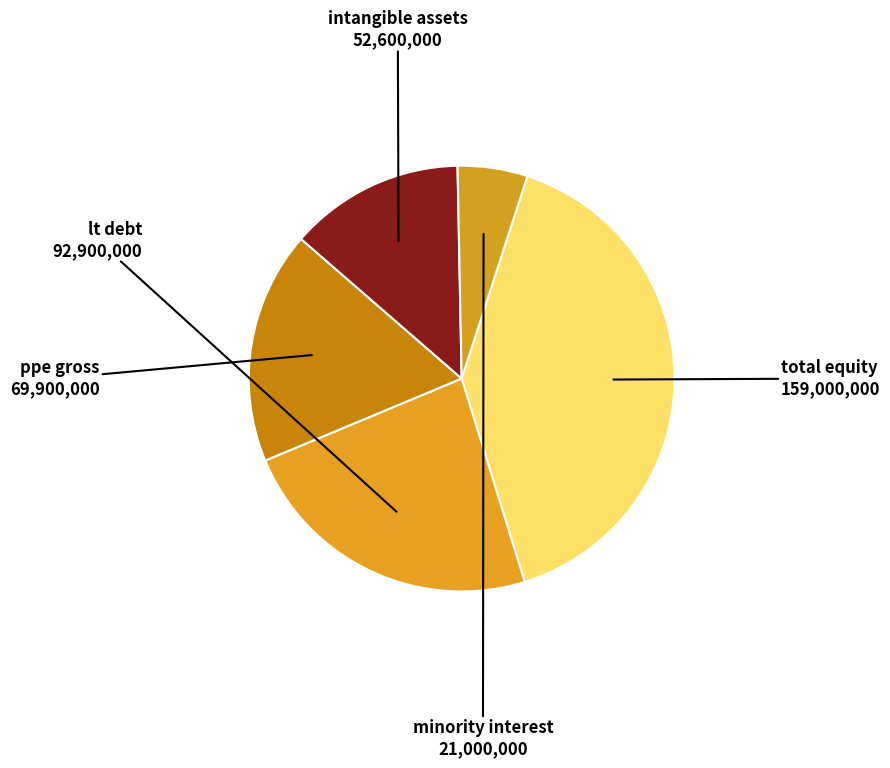

How many segments does this pie chart have?

5